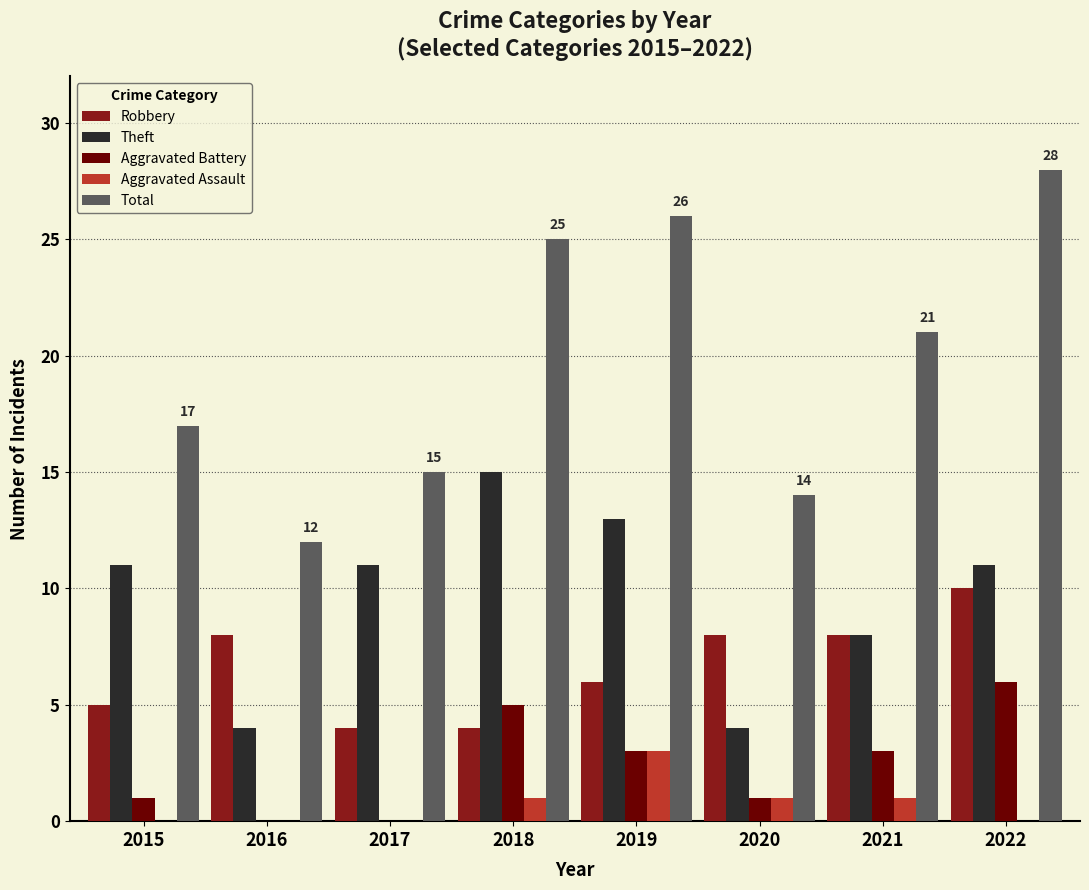

Between 2017 and 2020, which series saw the biggest shift?

Theft